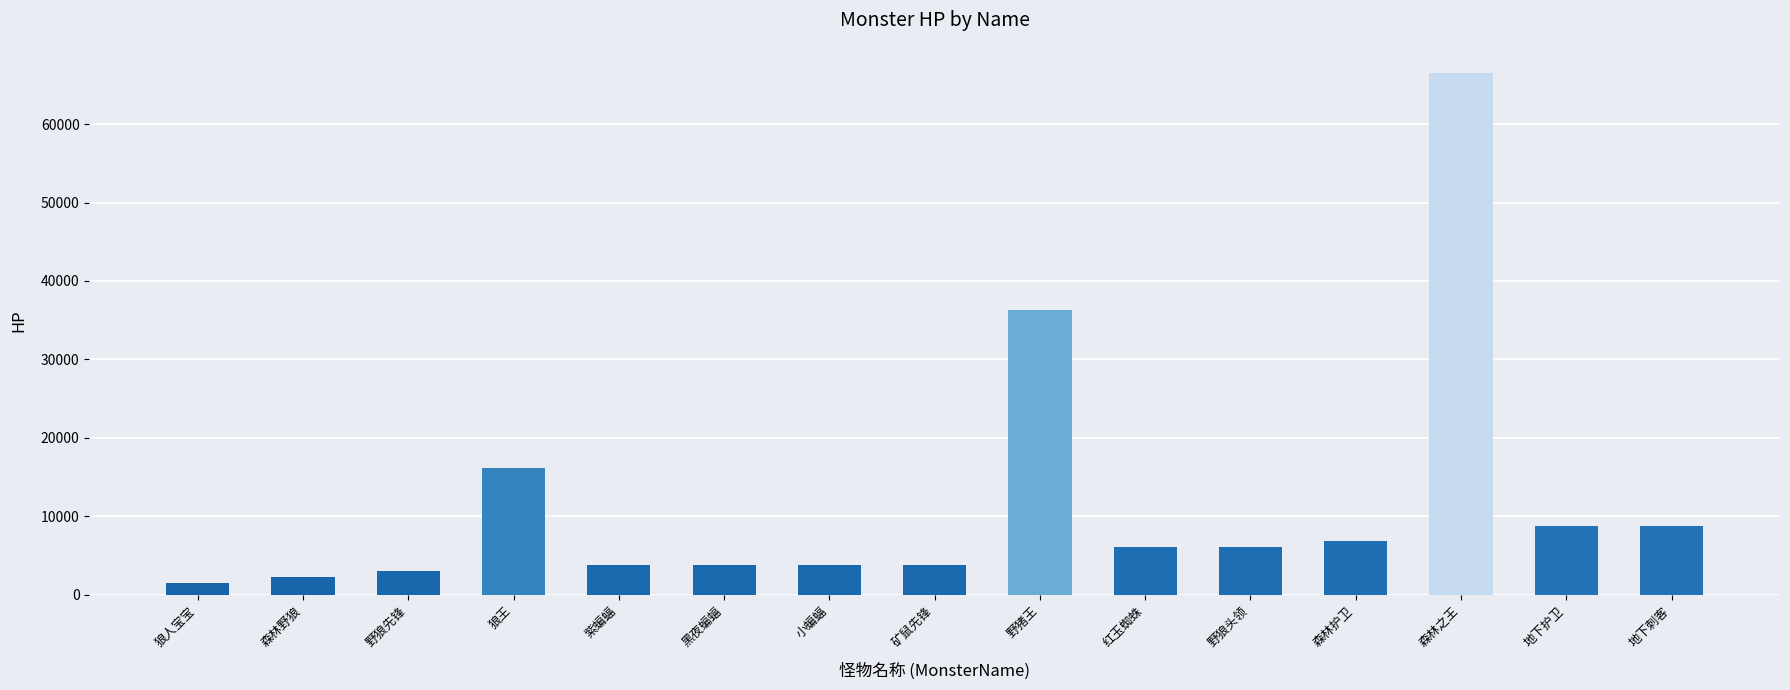

What is the change in value from 狼人宝宝 to 森林护卫?

+5292